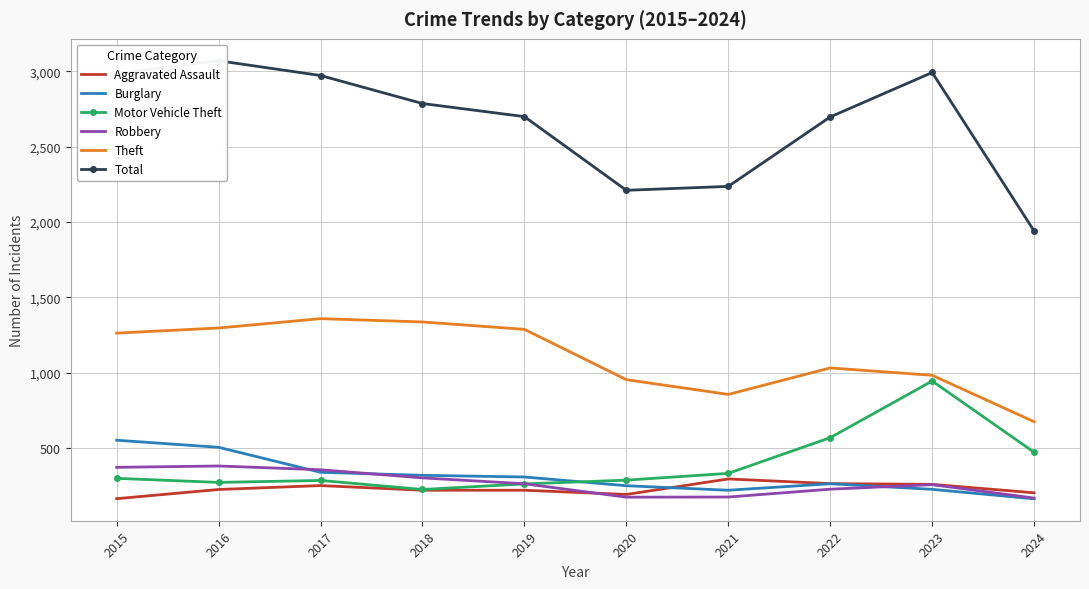

What is the difference between the second highest and minimum values in the Burglary series?

342